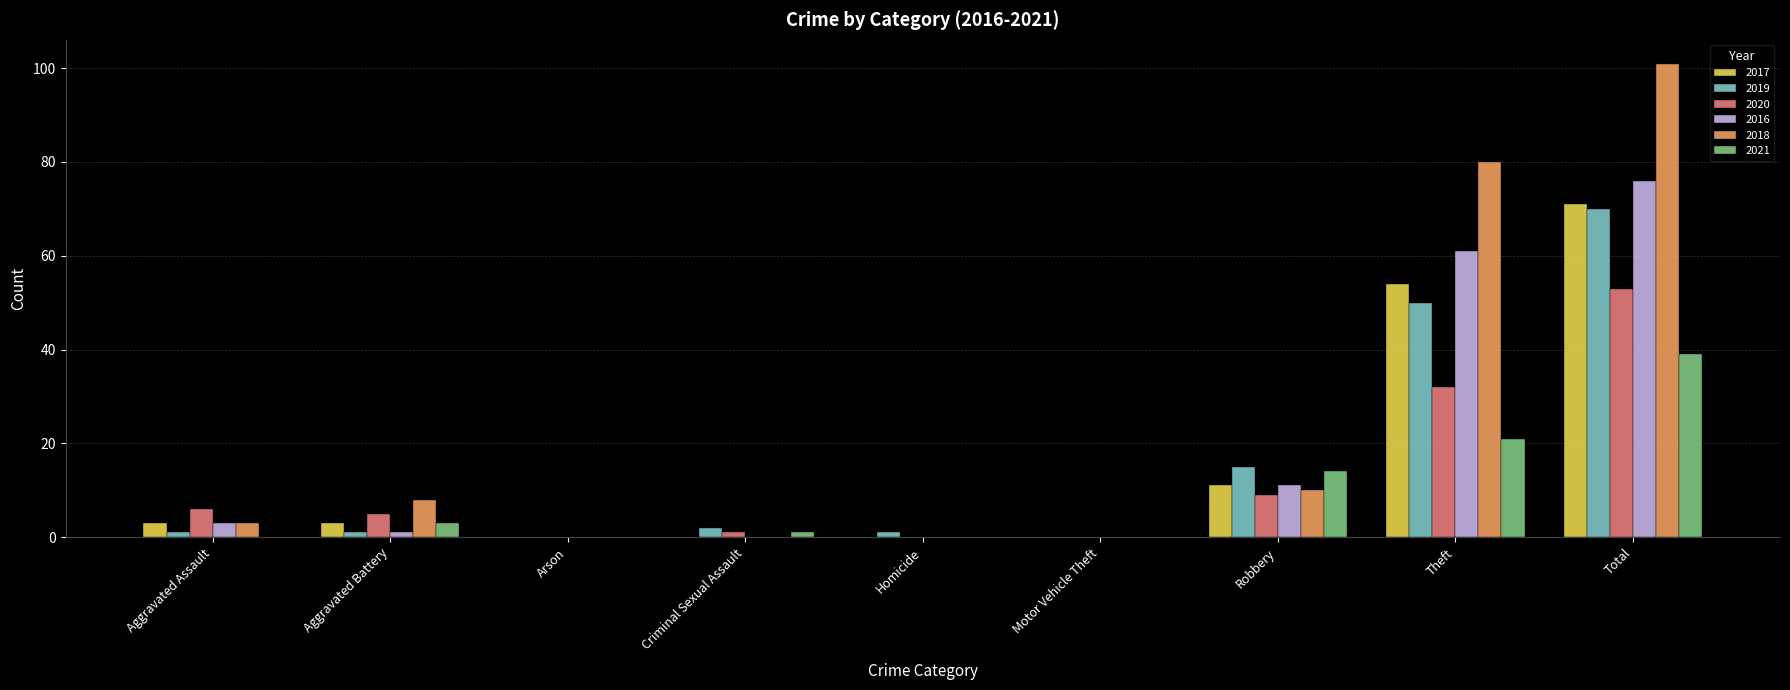

Reading left to right, what are all the values shown in this chart?

2017: 3	3	0	0	0	0	11	54	71
2019: 1	1	0	2	1	0	15	50	70
2020: 6	5	0	1	0	0	9	32	53
2016: 3	1	0	0	0	0	11	61	76
2018: 3	8	0	0	0	0	10	80	101
2021: 0	3	0	1	0	0	14	21	39